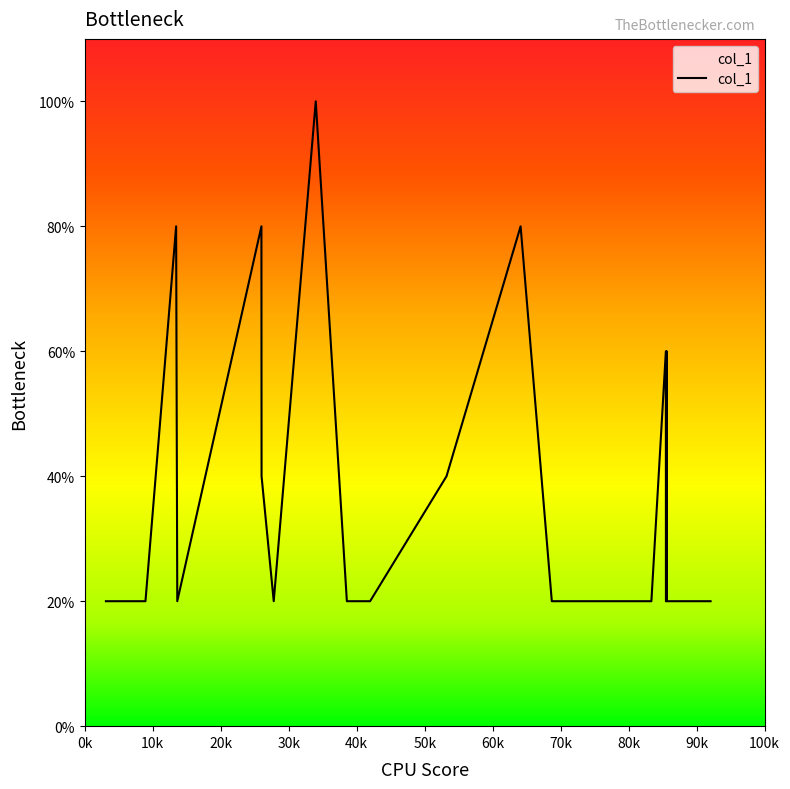

At which category does the data reach its first local valley?

1360